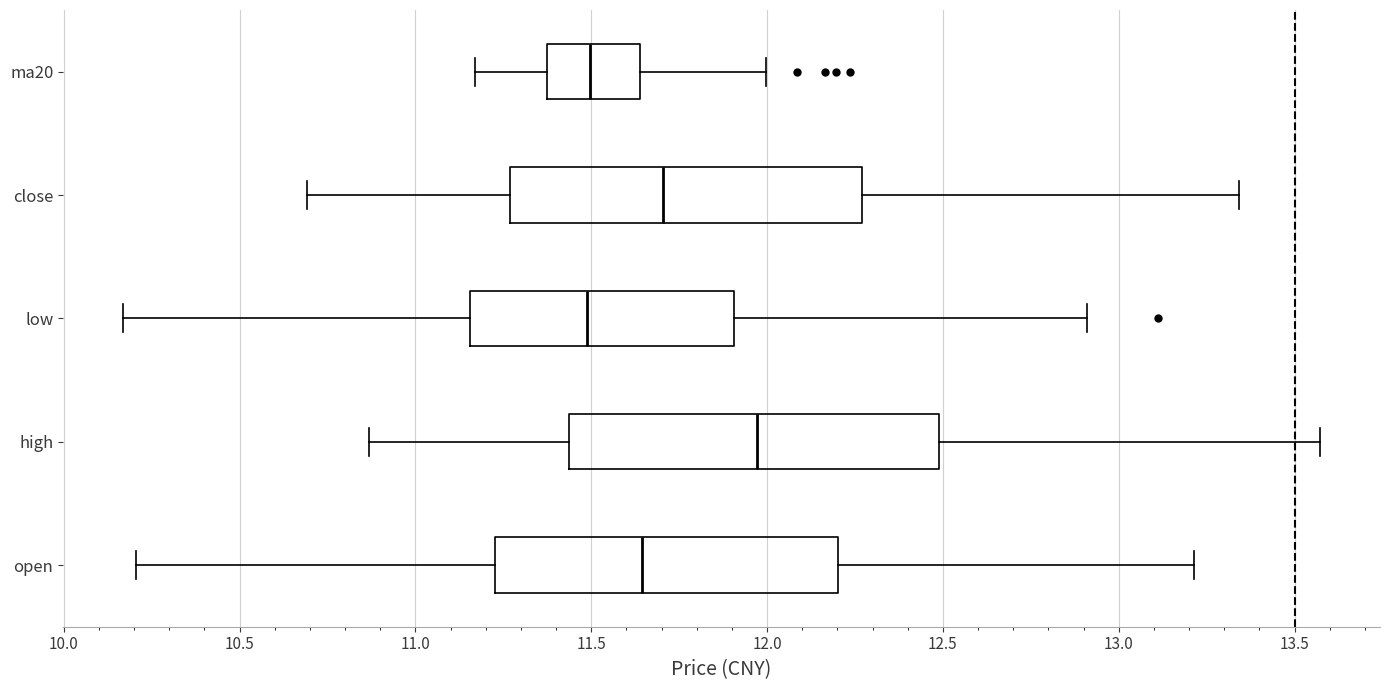

Reading bottom to top, read every box against the x-axis: the position of its median line, the range the box covers, and the ends of its whiskers. The values are not printed on the chart, so give them approximately, as read against the axis.

open: median 11.65, box 11.25 to 12.20, whiskers 10.20 to 13.20
high: median 11.95, box 11.45 to 12.50, whiskers 10.85 to 13.55
low: median 11.50, box 11.15 to 11.90, whiskers 10.15 to 12.90
close: median 11.70, box 11.25 to 12.25, whiskers 10.70 to 13.35
ma20: median 11.50, box 11.35 to 11.65, whiskers 11.15 to 12.00